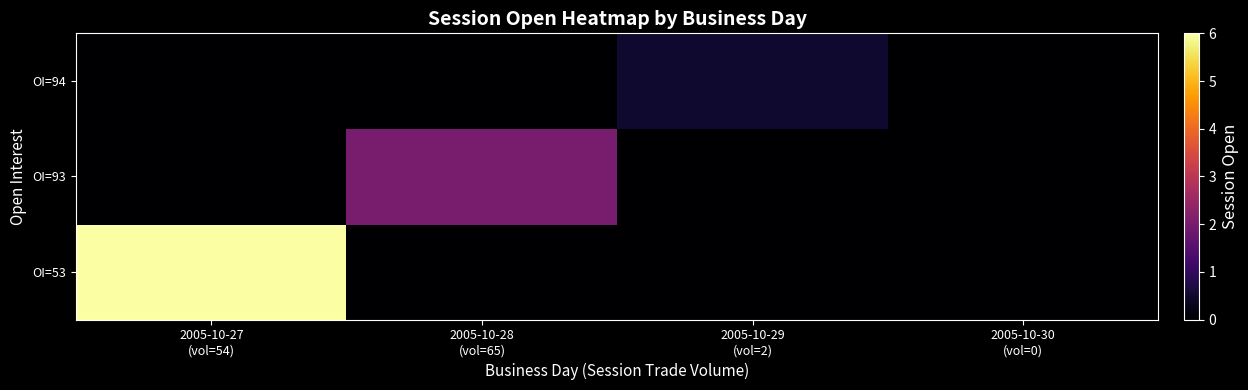

Reading left to right, transcribe all the data shown in this chart.

row_0: 2005-10-27
(vol=54)=6.0	2005-10-28
(vol=65)=0.0	2005-10-29
(vol=2)=0.0	2005-10-30
(vol=0)=0.0
row_1: 2005-10-27
(vol=54)=0.0	2005-10-28
(vol=65)=2.0	2005-10-29
(vol=2)=0.0	2005-10-30
(vol=0)=0.0
row_2: 2005-10-27
(vol=54)=0.0	2005-10-28
(vol=65)=0.0	2005-10-29
(vol=2)=0.5	2005-10-30
(vol=0)=0.0